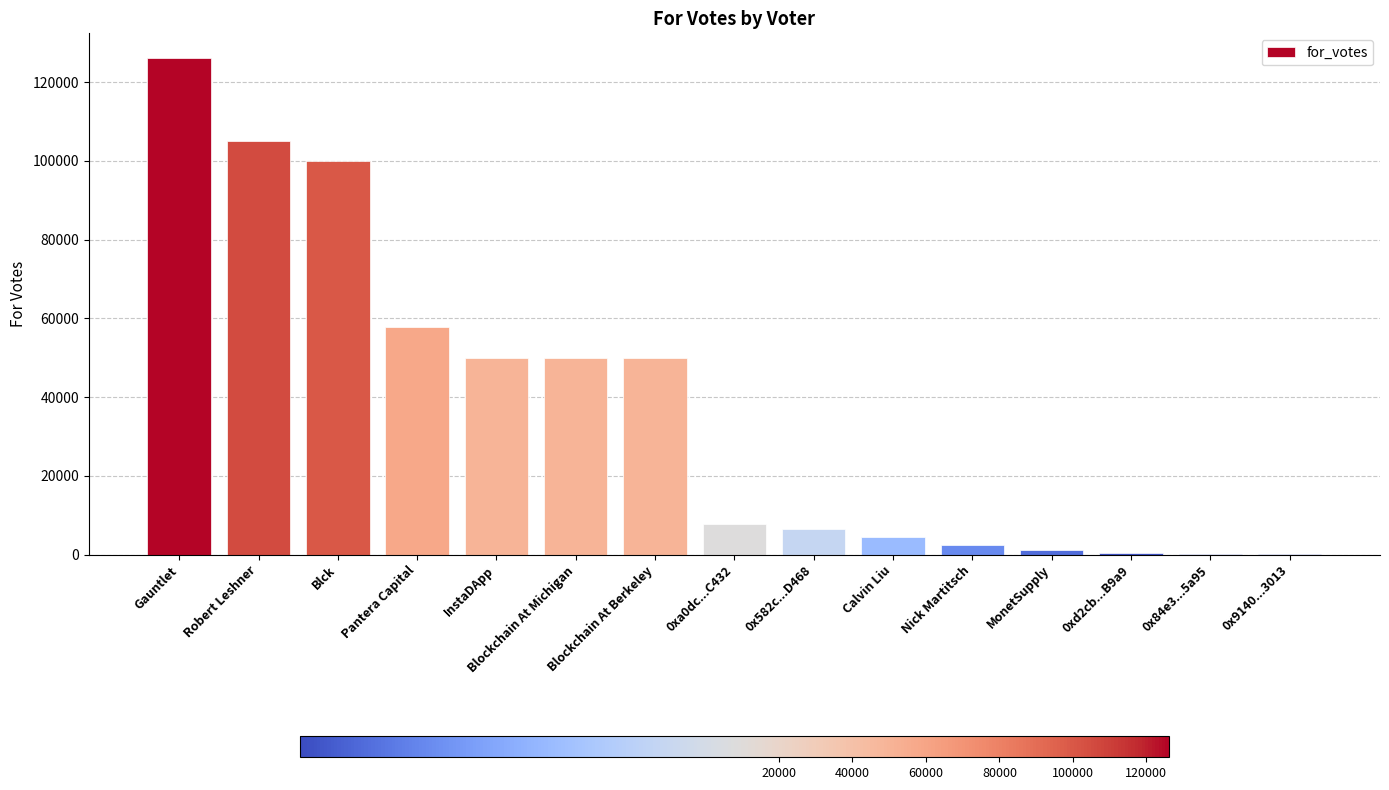

How many categories are shown in the chart?

15